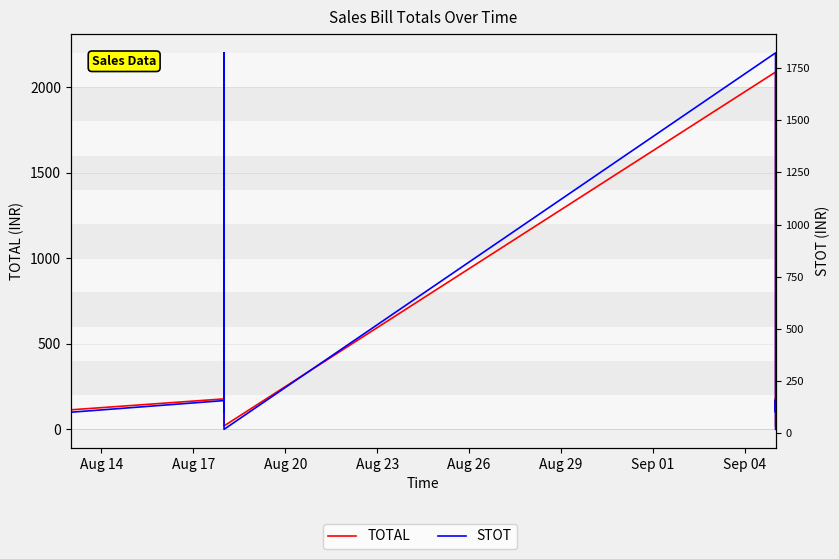

In TOTAL, how many points are higher than both neighbors (excluding endpoints)?

6